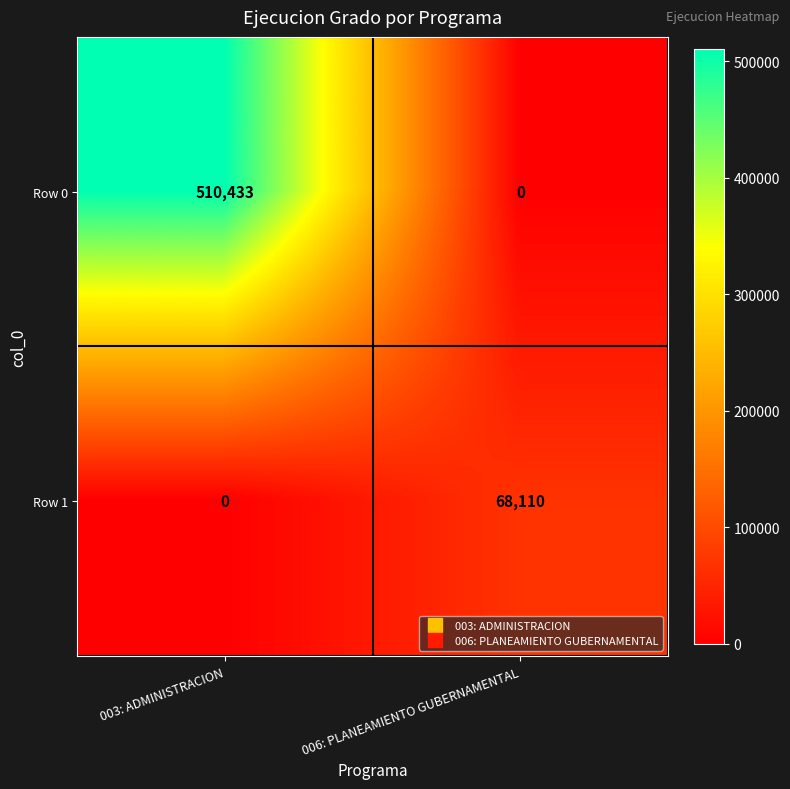

Reading left to right, what are all the values shown in this chart?

Row 0: 003: ADMINISTRACION=510433	006: PLANEAMIENTO GUBERNAMENTAL=0
Row 1: 003: ADMINISTRACION=0	006: PLANEAMIENTO GUBERNAMENTAL=68110